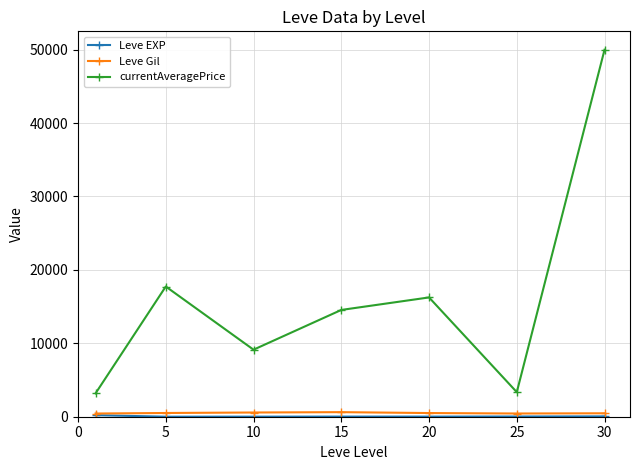

True or false: Leve Gil and currentAveragePrice intersect in this chart.

False